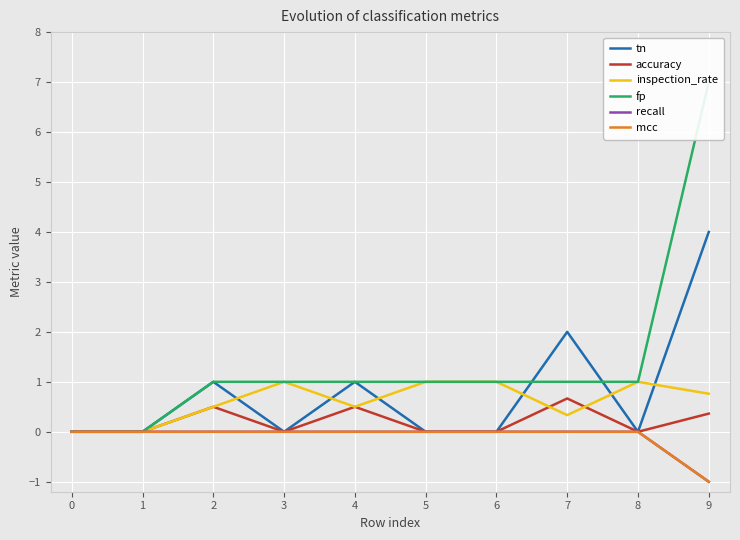

The value of tn at 7 is 2.0. True or false?

True